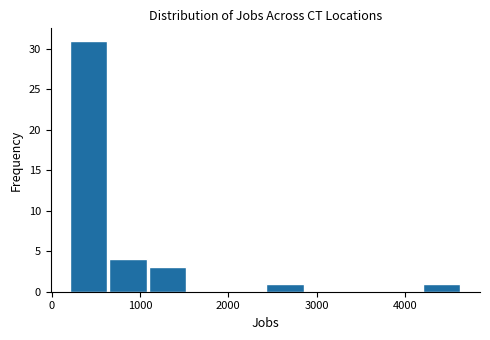

Reading left to right, list every bar in this chart as the range it spans on the x-axis followed by its height. Neither the bar edges nor the heights are printed on the chart, so give them approximately, as read against the axes.

200 to 700: 31
700 to 1100: 4
1100 to 1500: 3
1500 to 2000: 0
2000 to 2400: 0
2400 to 2900: 1
2900 to 3300: 0
3300 to 3800: 0
3800 to 4200: 0
4200 to 4600: 1